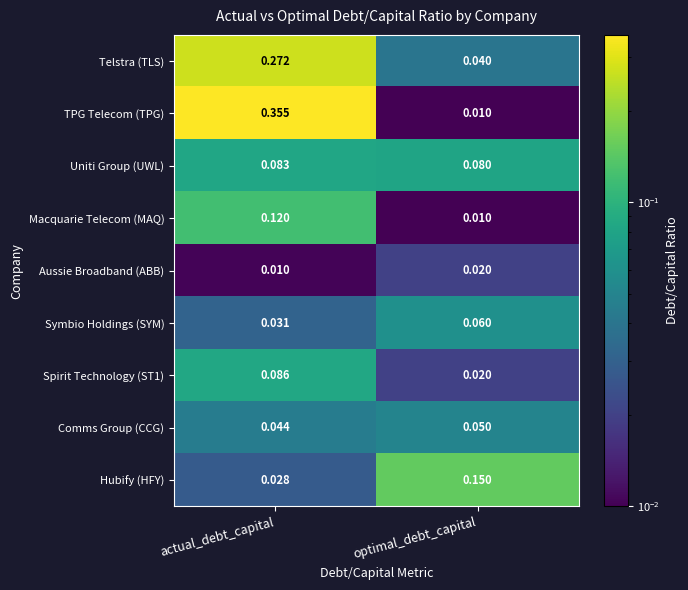

List the series in order of their peak value, highest first.

TPG Telecom (TPG), Telstra (TLS), Hubify (HFY), Macquarie Telecom (MAQ), Spirit Technology (ST1), Uniti Group (UWL), Symbio Holdings (SYM), Comms Group (CCG), Aussie Broadband (ABB)